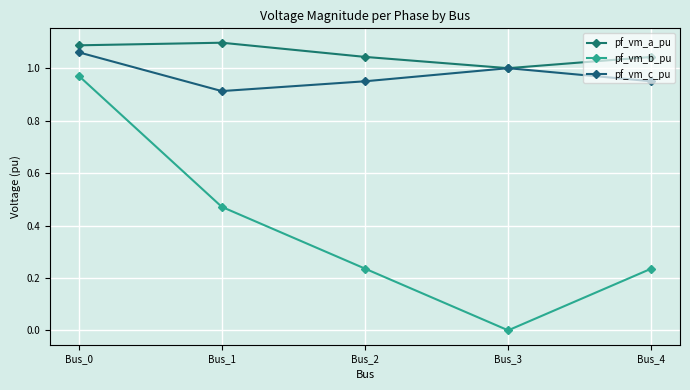

How many values in pf_vm_b_pu are above zero?

4